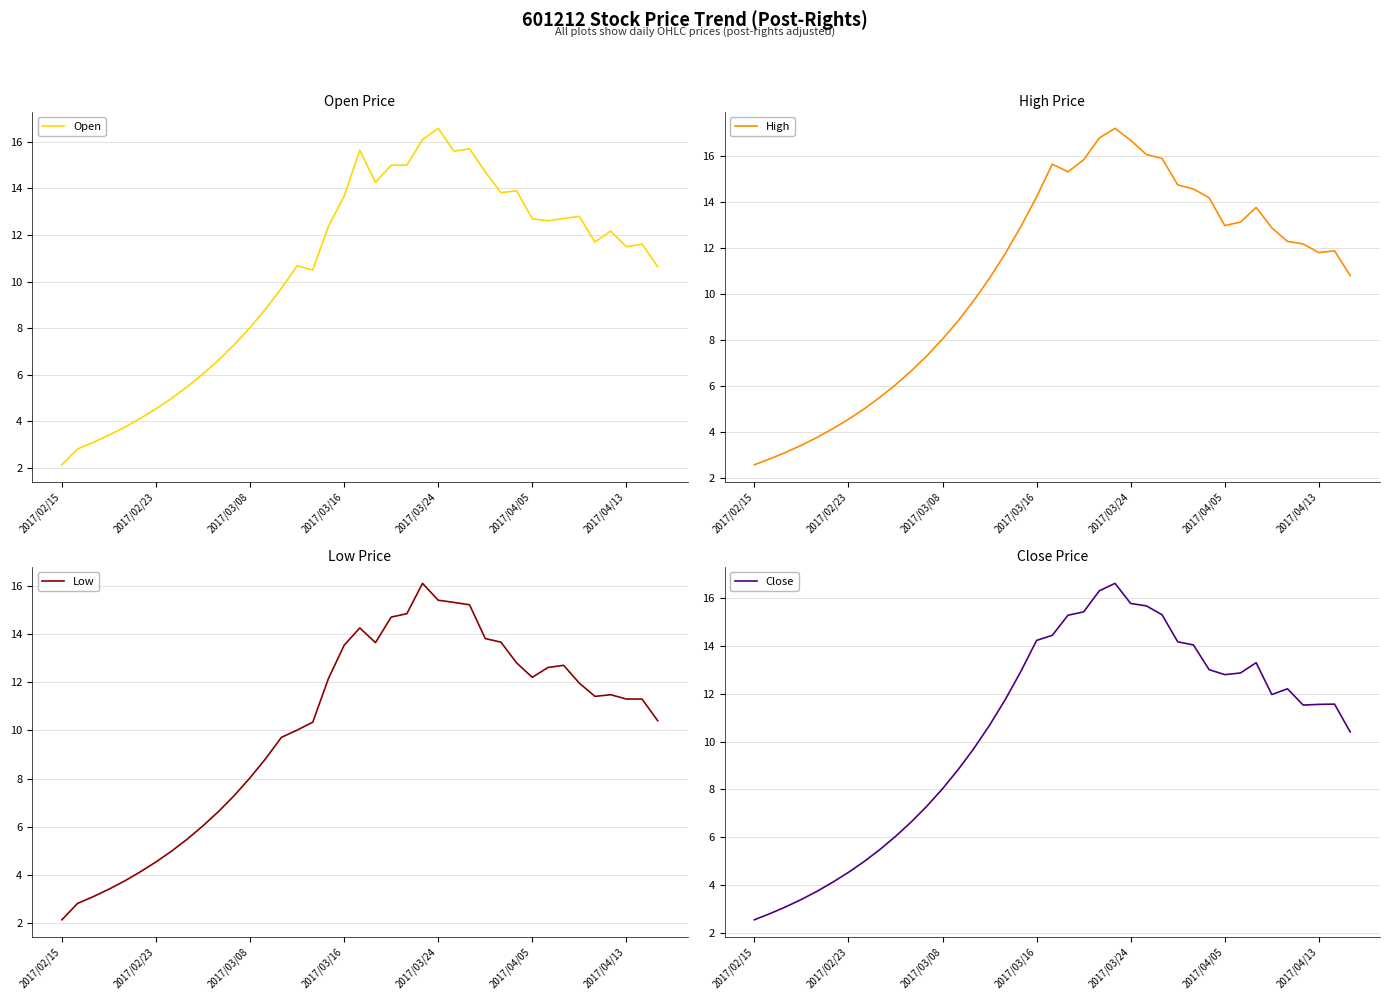

Which label corresponds to the smallest value in the chart?

2017/02/15